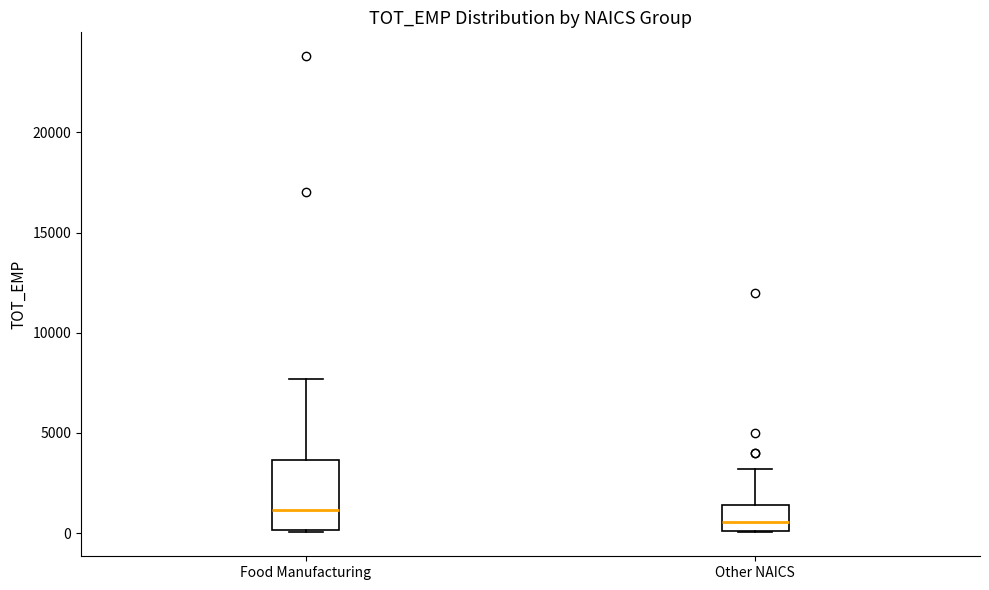

Reading left to right, transcribe this box plot: for each box, give where its median line is, the range the box spans, and where its two whiskers end, as read against the y-axis. The values are not printed on the chart, so give them approximately, as read against the axis.

Food Manufacturing: median 1000, box 0 to 3500, whiskers 0 to 7500
Other NAICS: median 500, box 0 to 1500, whiskers 0 to 3000